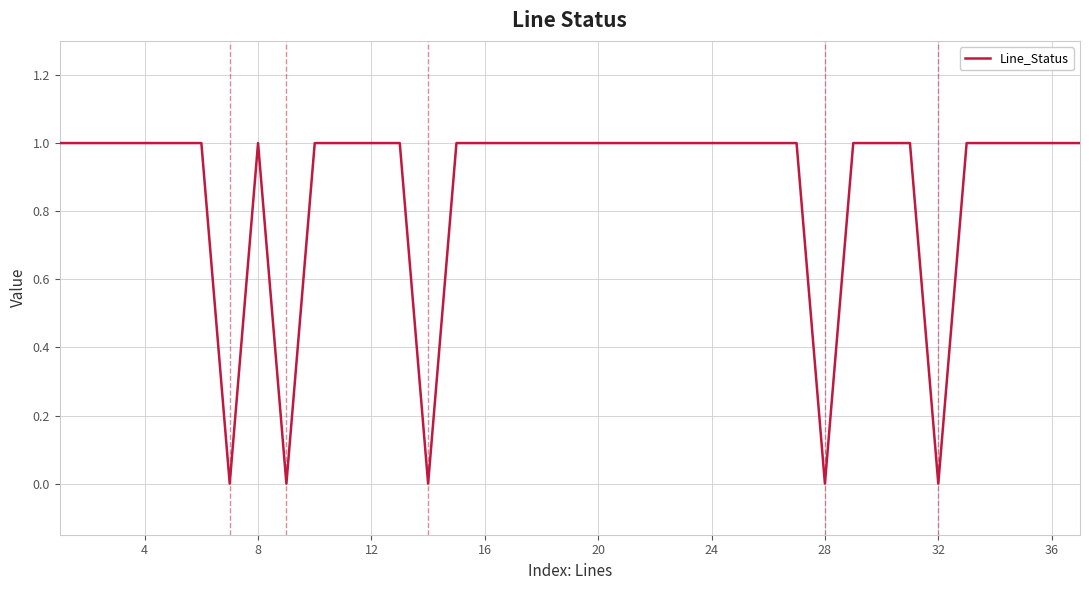

The chart shows a value of 0 at 32. True or false?

True